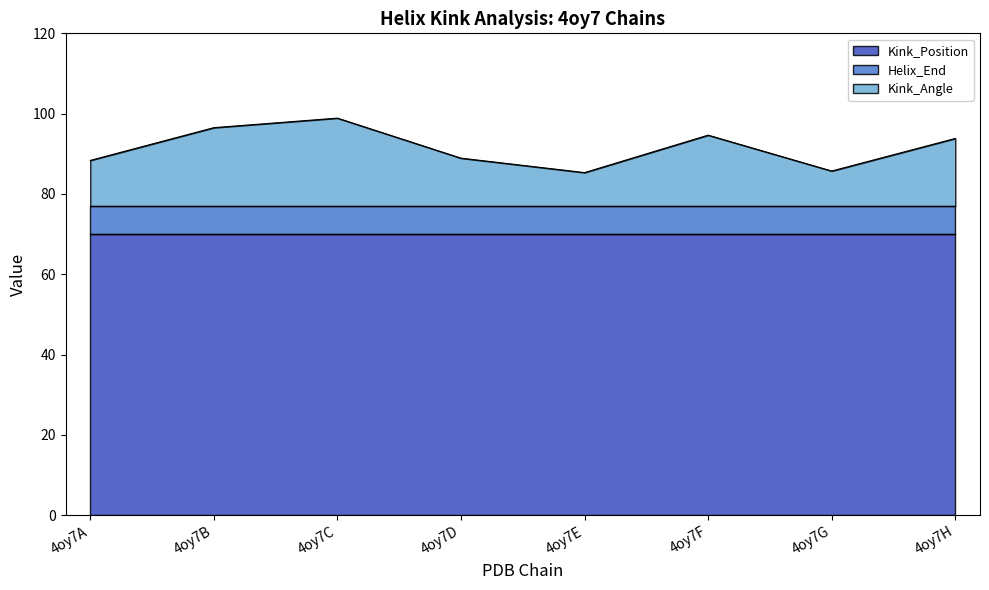

What is the difference between the maximum and second lowest values in the Kink_Angle series?

13.2